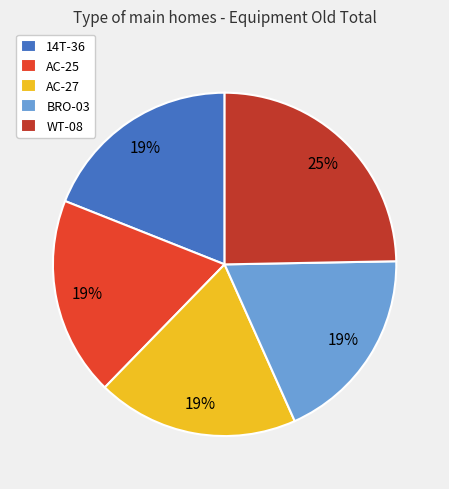

To the nearest percent, what is the average slice percentage?

20%